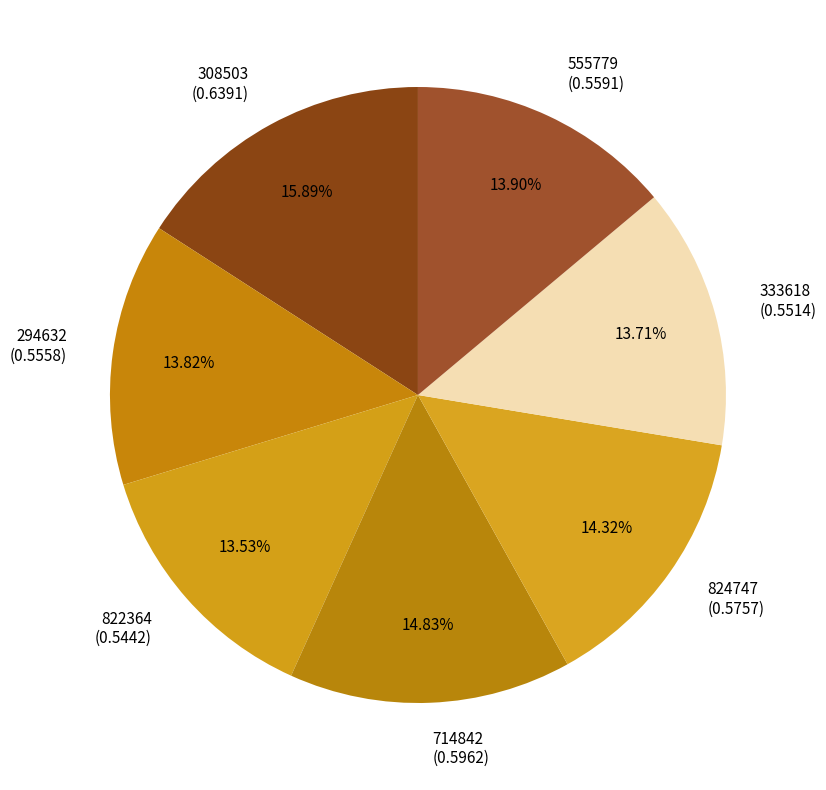

To the nearest percent, what is the combined percentage of 714842 and 308503?

31%